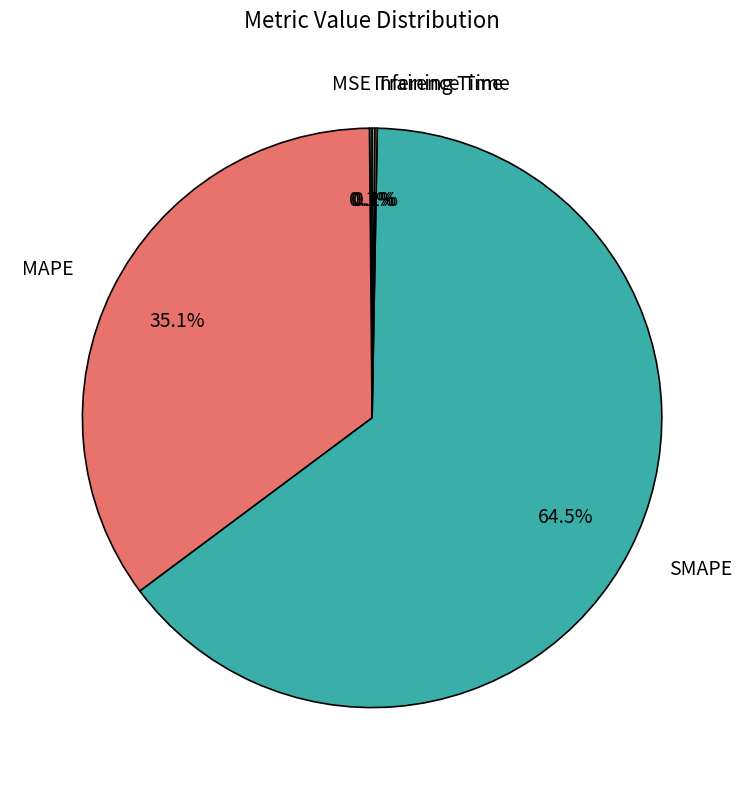

Which category has the biggest portion of the pie?

SMAPE